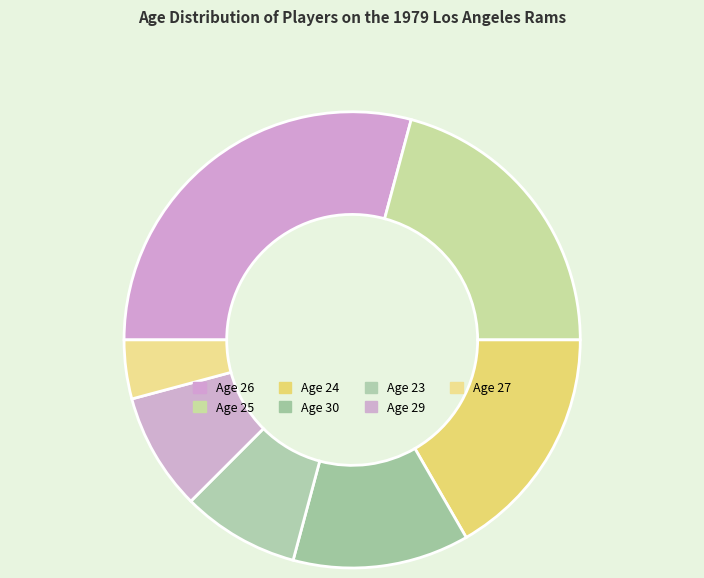

How many segments does this pie chart have?

7